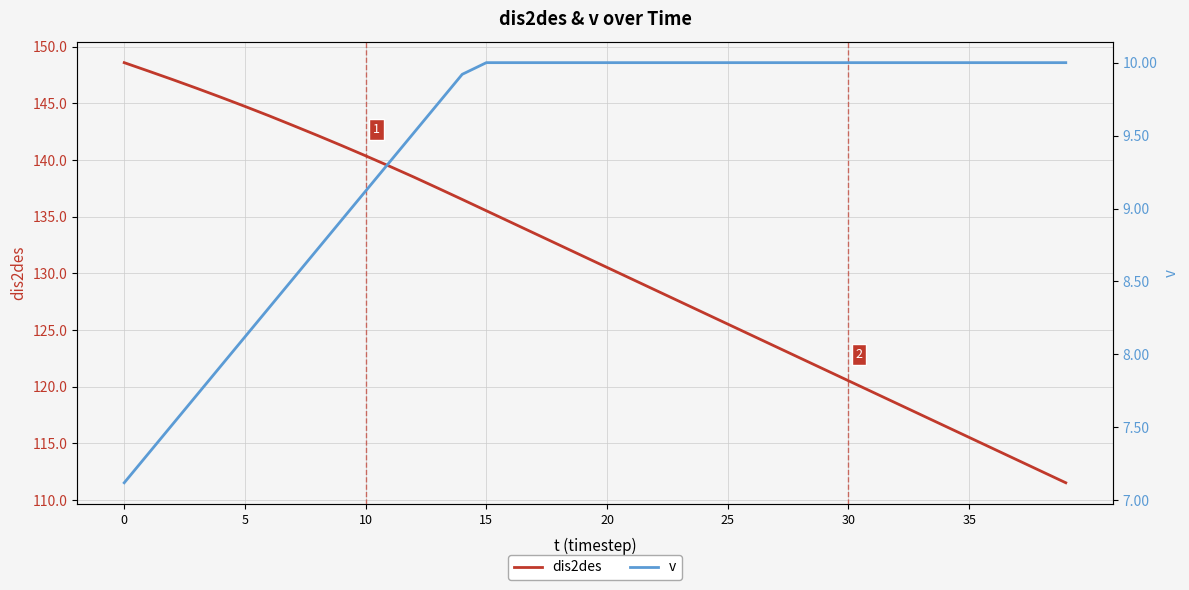

Reading left to right, list all the values displayed in this chart.

dis2des: 148.6	147.8	147.1	146.3	145.5	144.7	143.9	143.0	142.2	141.3	140.4	139.4	138.5	137.5	136.5	135.5	134.5	133.5	132.5	131.5	130.5	129.5	128.5	127.5	126.5	125.5	124.5	123.5	122.5	121.5	120.5	119.5	118.5	117.5	116.5	115.5	114.5	113.5	112.5	111.5
v: 7.1	7.3	7.5	7.7	7.9	8.1	8.3	8.5	8.7	8.9	9.1	9.3	9.5	9.7	9.9	10.0	10.0	10.0	10.0	10.0	10.0	10.0	10.0	10.0	10.0	10.0	10.0	10.0	10.0	10.0	10.0	10.0	10.0	10.0	10.0	10.0	10.0	10.0	10.0	10.0